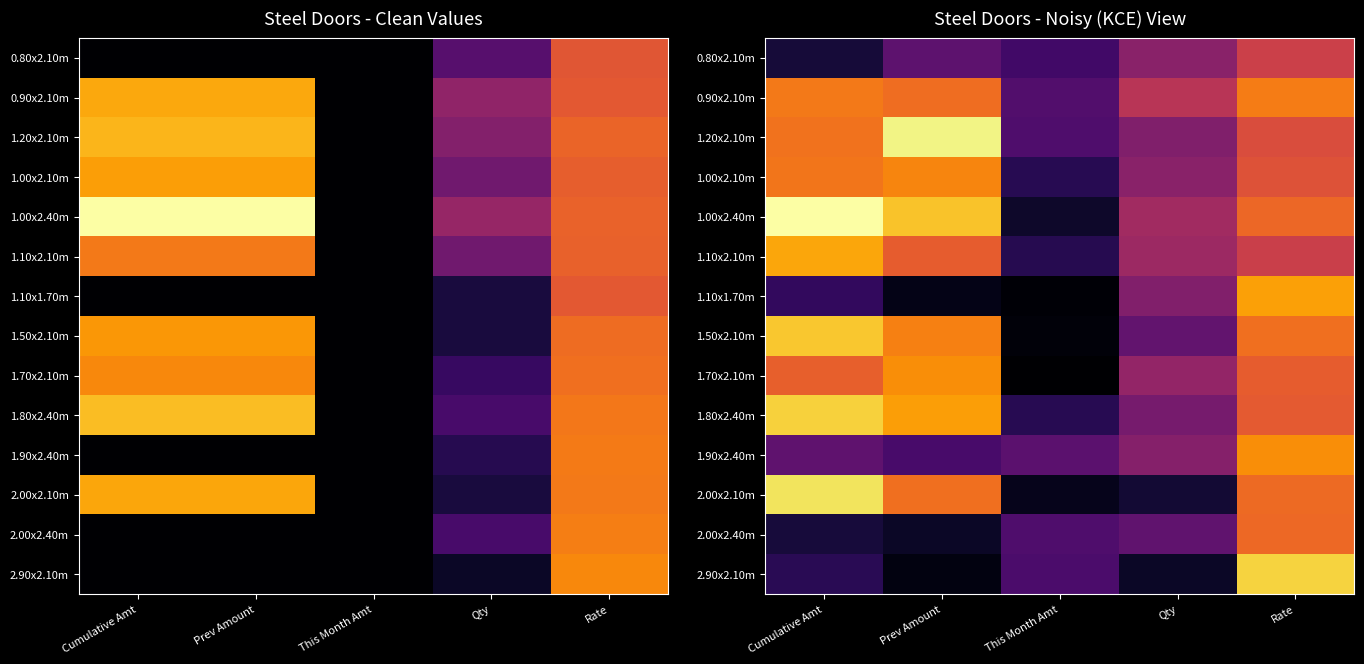

Which series has the largest total across all categories?

1.00x2.40m